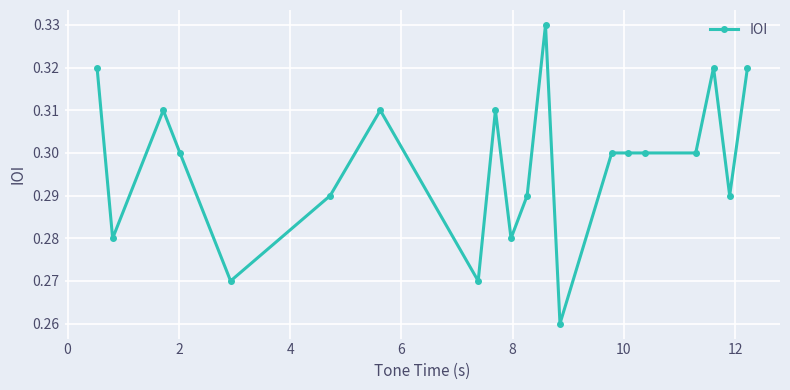

What is the sum of all values?

6.0